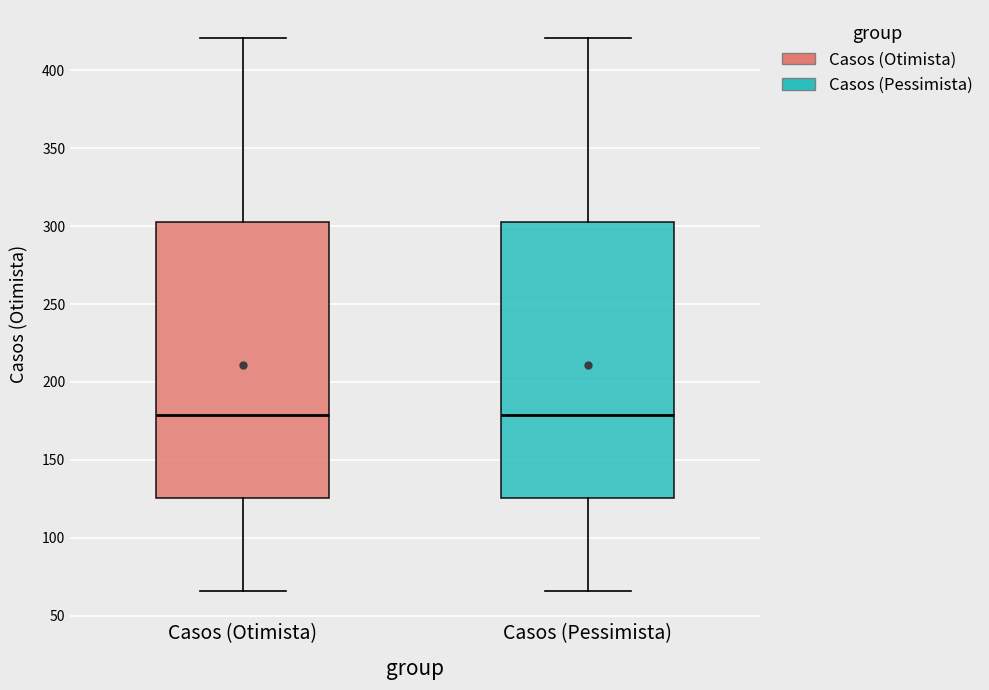

Reading left to right, read every box against the y-axis: the position of its median line, the range the box covers, and the ends of its whiskers. The values are not printed on the chart, so give them approximately, as read against the axis.

Casos (Otimista): median 180, box 125 to 305, whiskers 65 to 420
Casos (Pessimista): median 180, box 125 to 305, whiskers 65 to 420